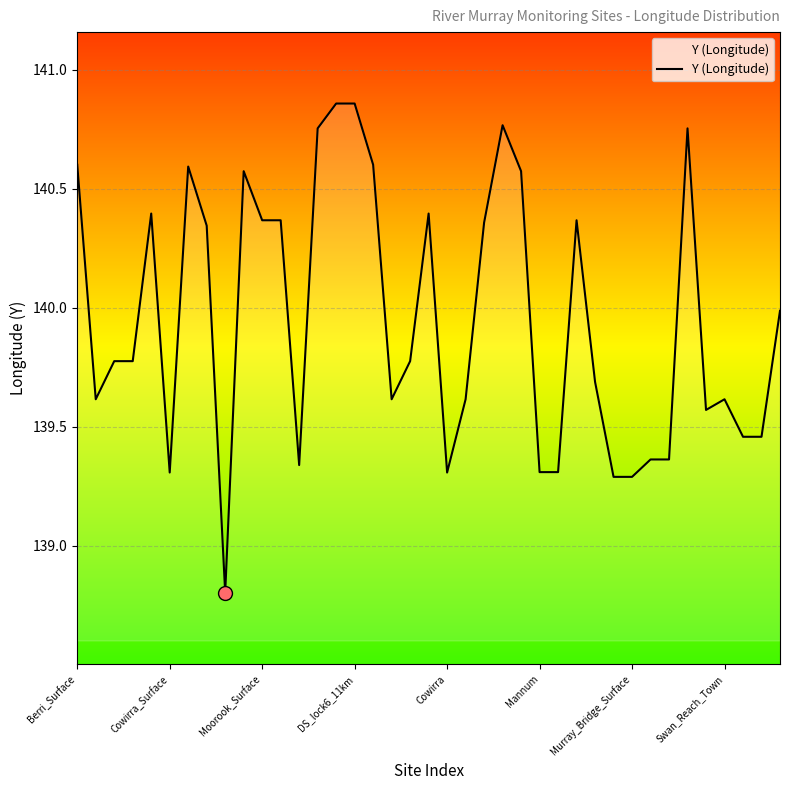

Does the chart display data point markers on the line(s)?

No